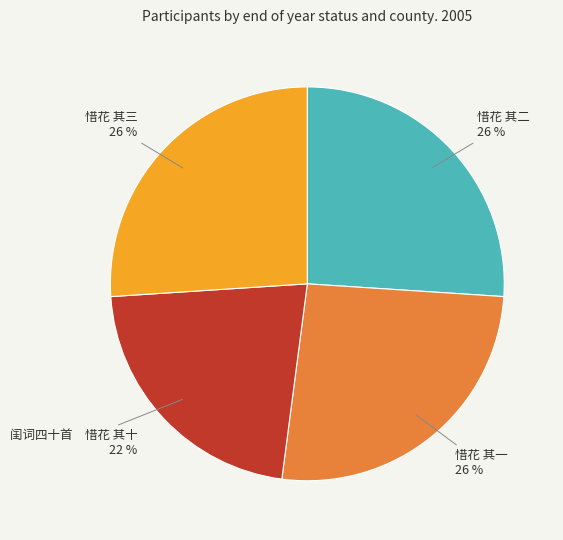

To the nearest percent, what percentage of the pie is 惜花 其一?

26%